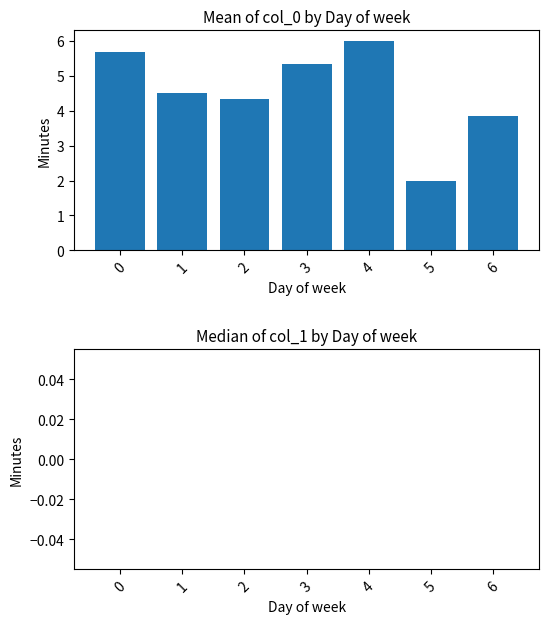

Reading left to right, what are all the values shown in this chart?

5.7	4.5	4.3	5.3	6.0	2.0	3.8